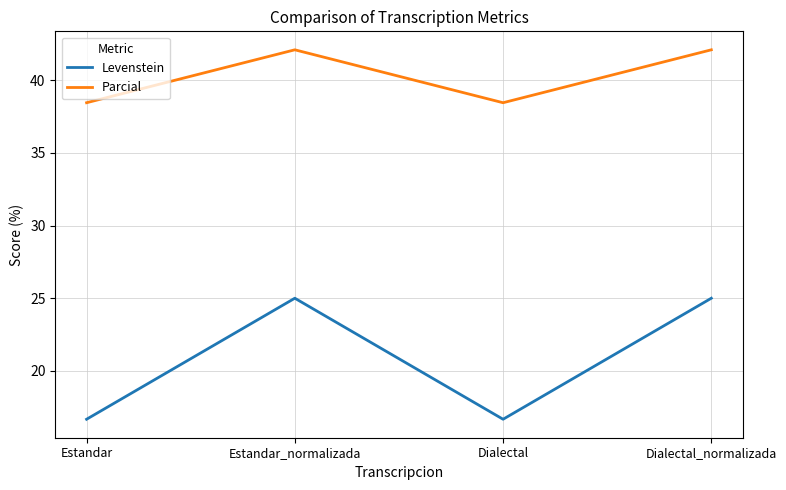

Reading left to right, transcribe all the data shown in this chart.

Levenstein: Estandar=16.7	Estandar_normalizada=25.0	Dialectal=16.7	Dialectal_normalizada=25.0
Parcial: Estandar=38.5	Estandar_normalizada=42.1	Dialectal=38.5	Dialectal_normalizada=42.1